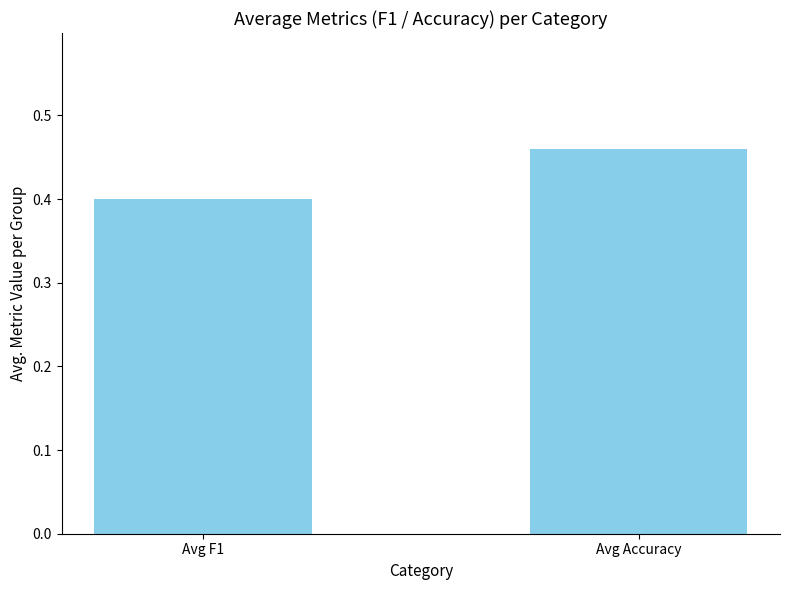

The chart shows a value of 0.7 at Avg Accuracy. True or false?

False